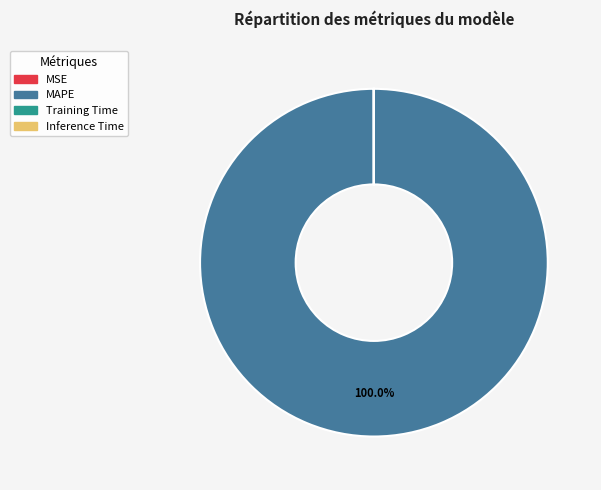

To the nearest percent, what is the difference between the largest and smallest slice percentages?

100%